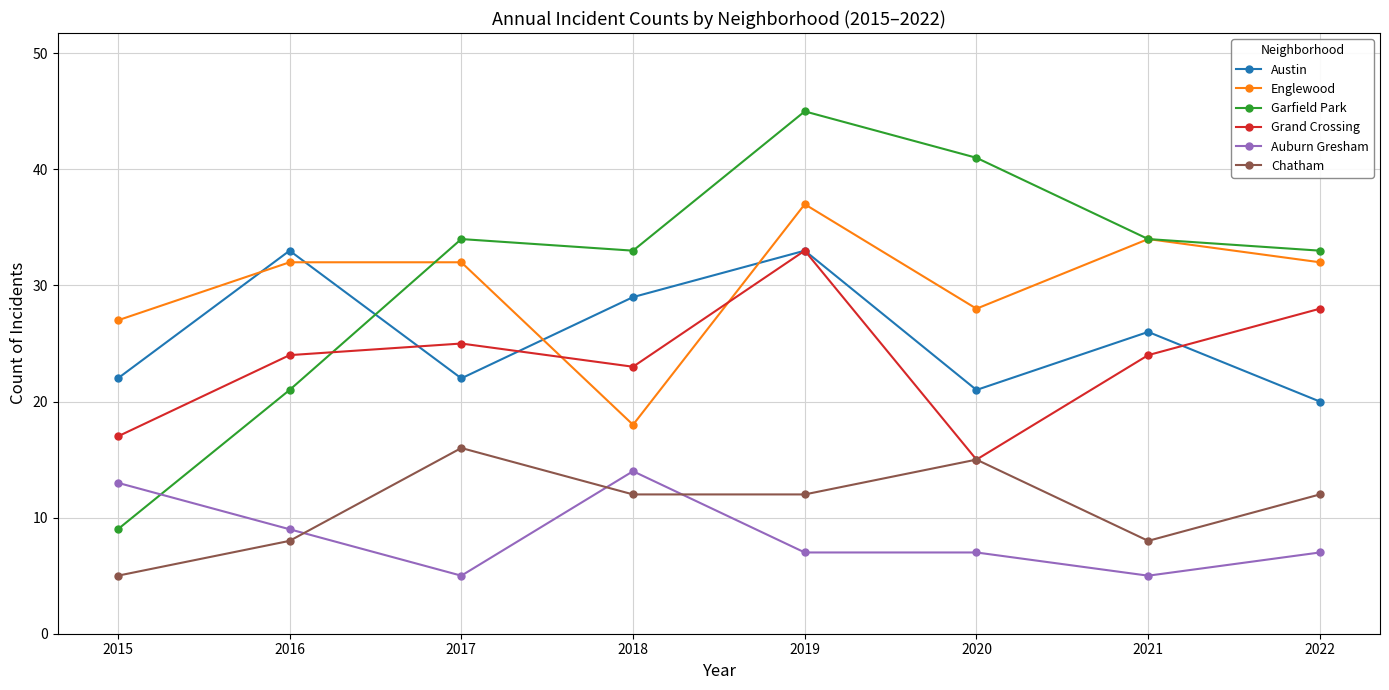

What is the sum of all Garfield Park values?

250